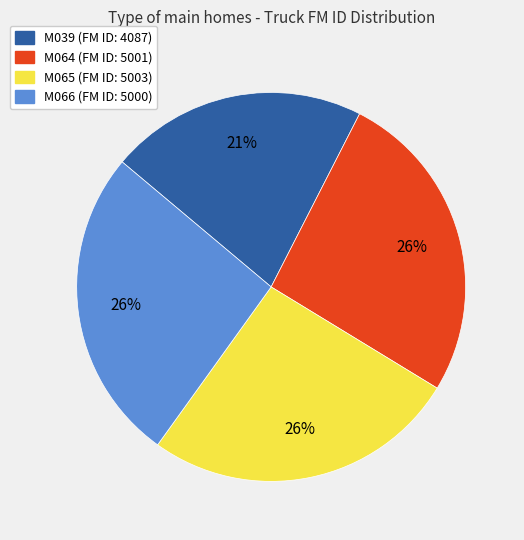

How many slices are in this pie chart?

4